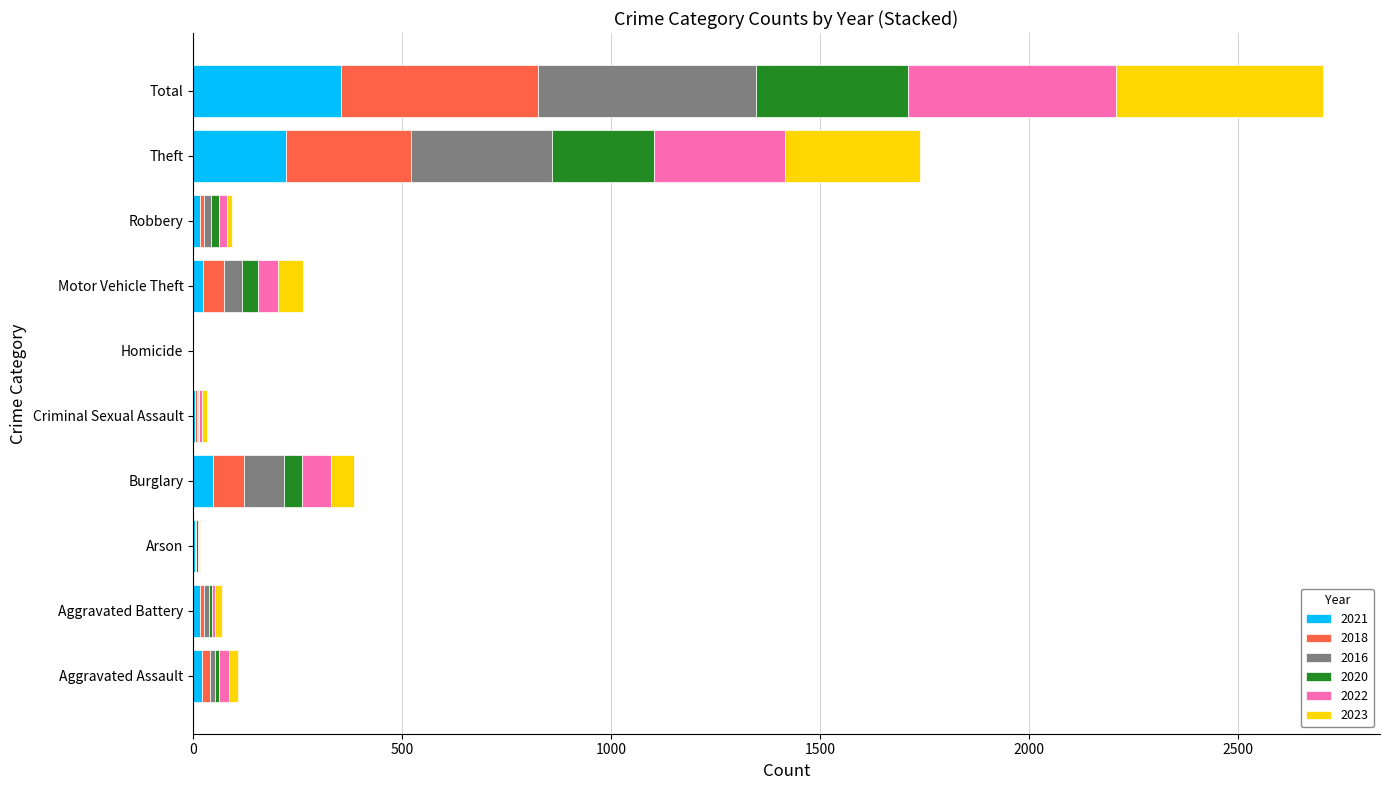

What is the highest value of the 2021 series?

354